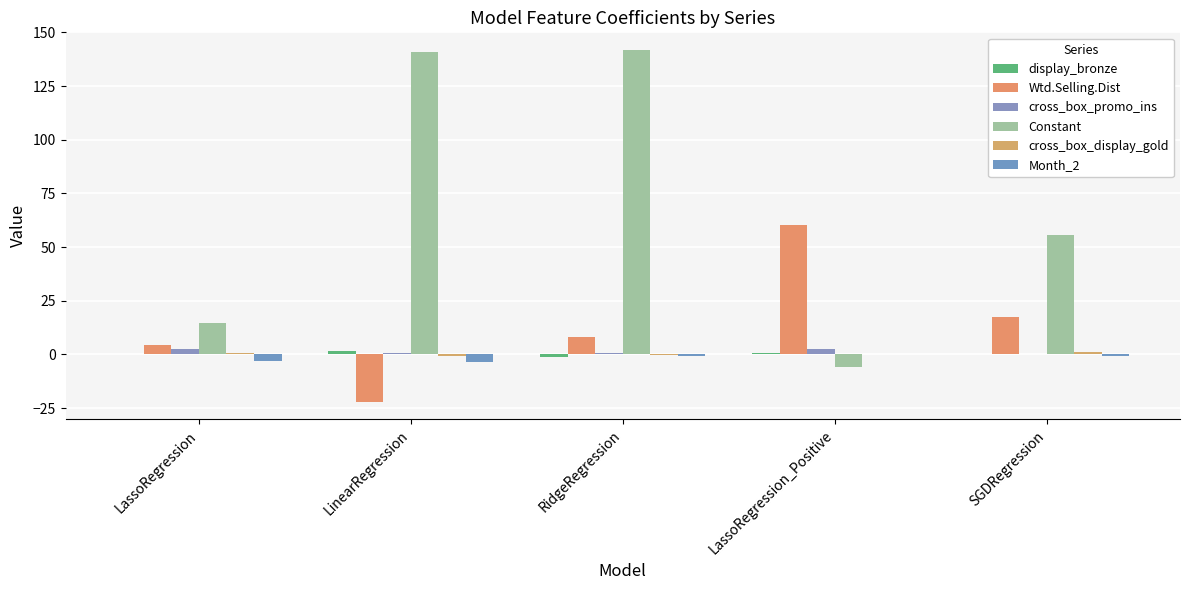

What is the total value across all series at LinearRegression?

116.6